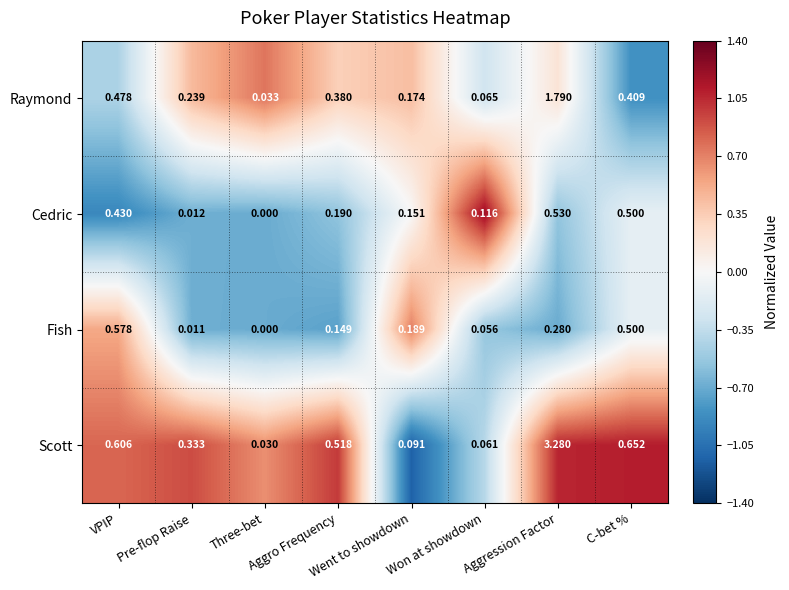

Which series has the largest range (max minus min)?

Scott